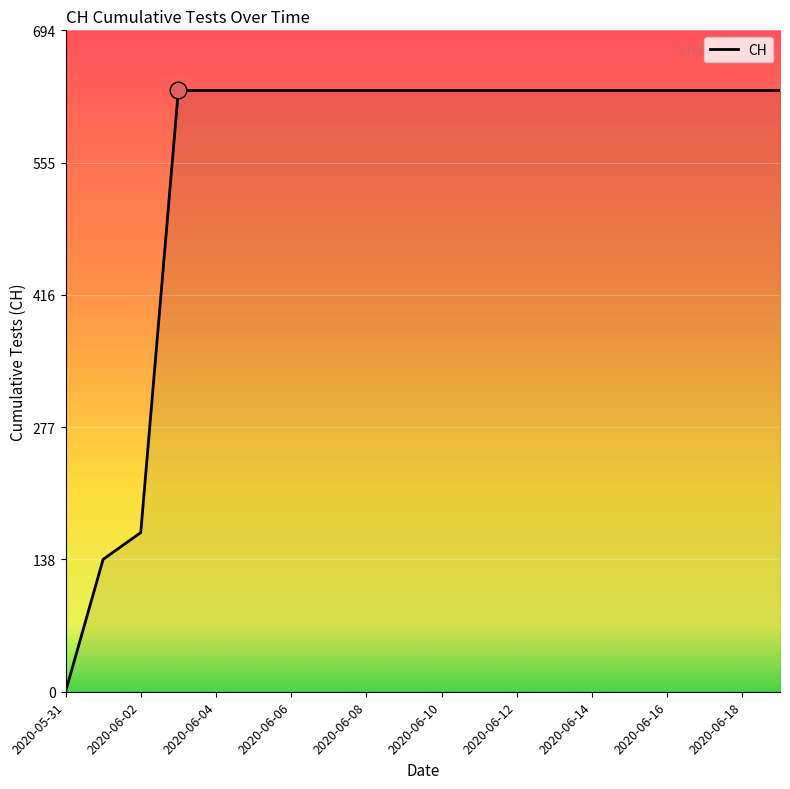

What is the difference between the maximum and minimum values?

631